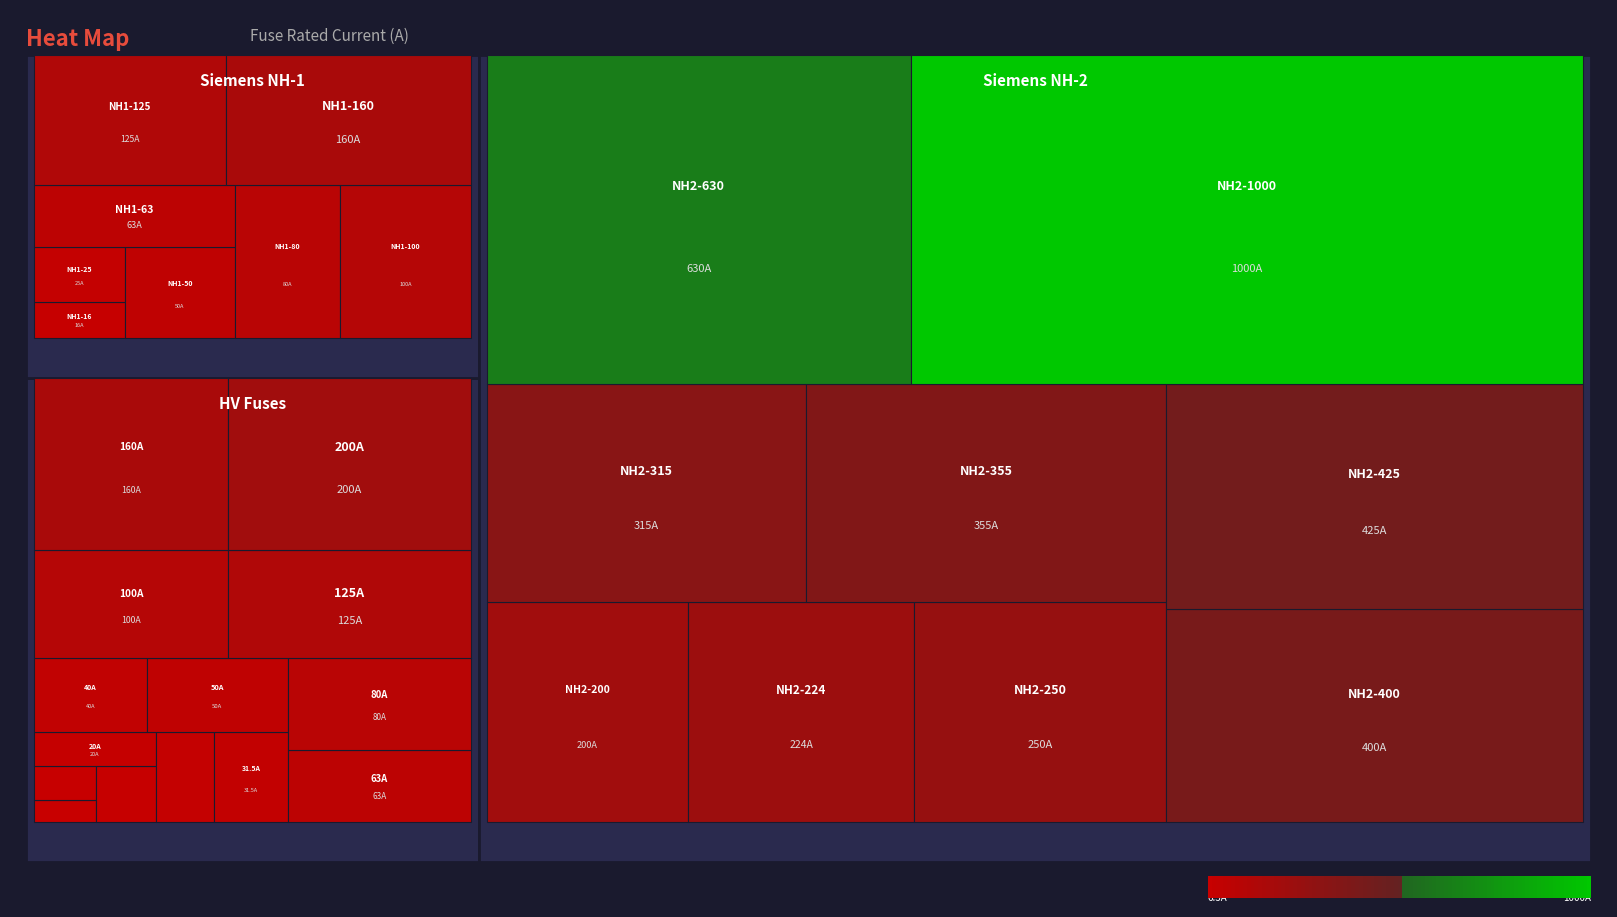

The value at Siemens NH-2-250 is 124.2. True or false?

False